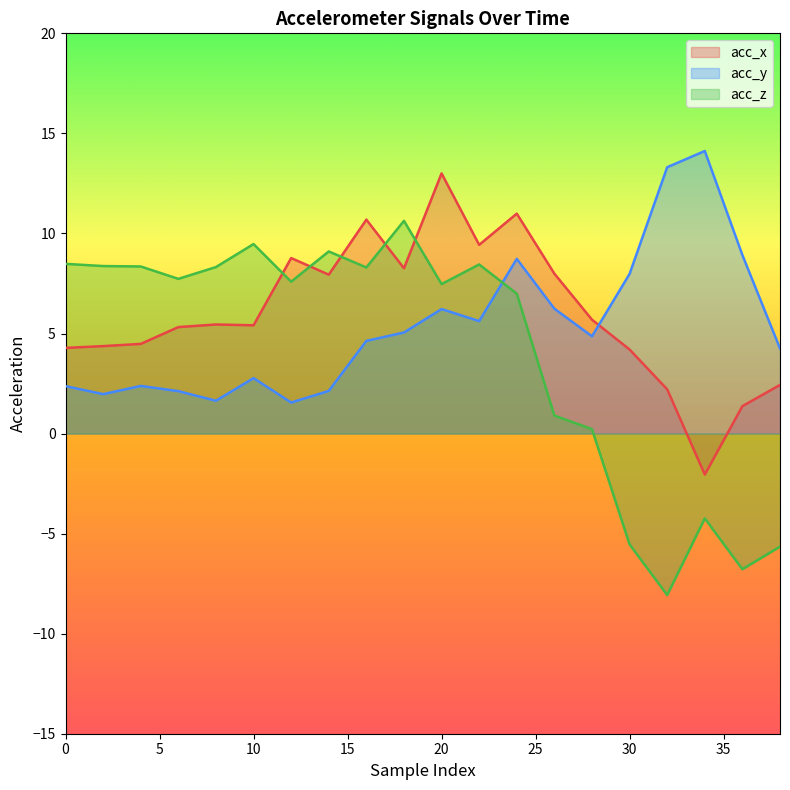

How many intersections are there between acc_x and acc_y?

1